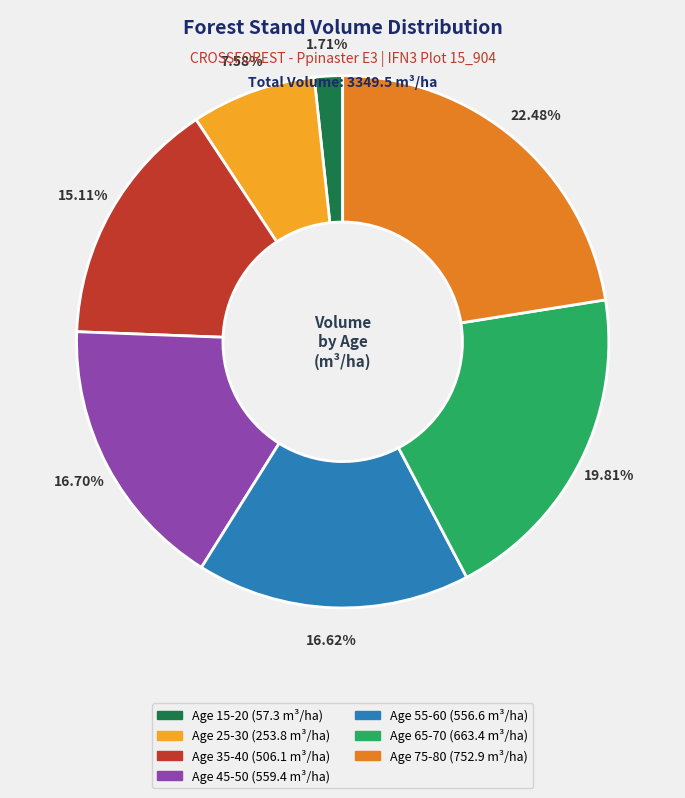

Does any single category account for the majority?

No